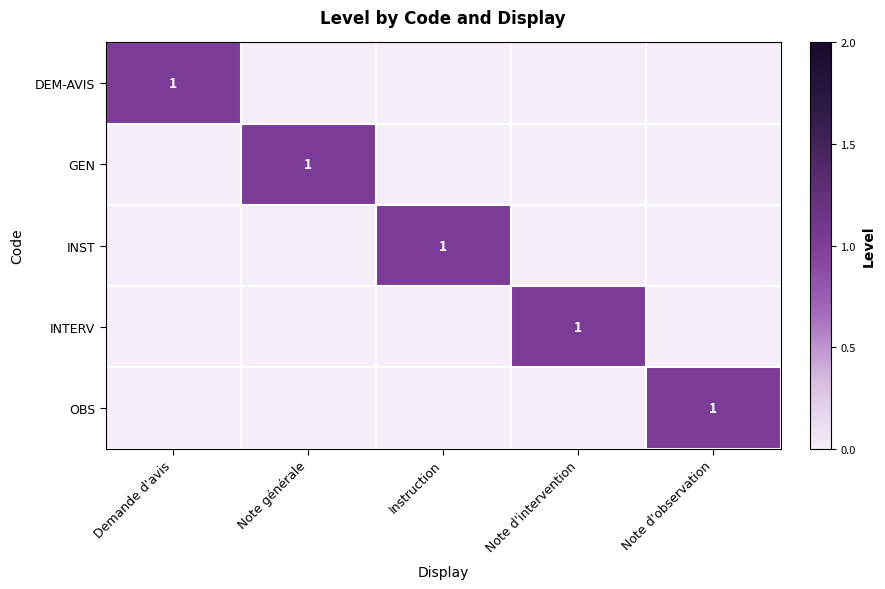

What is the total value across all series at Instruction?

1